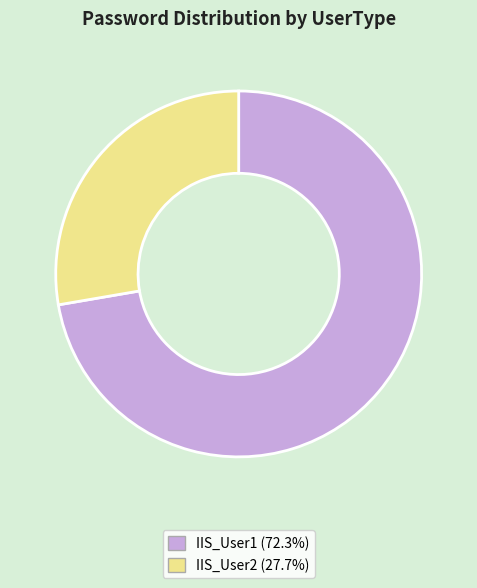

What is the majority slice?

IIS_User1